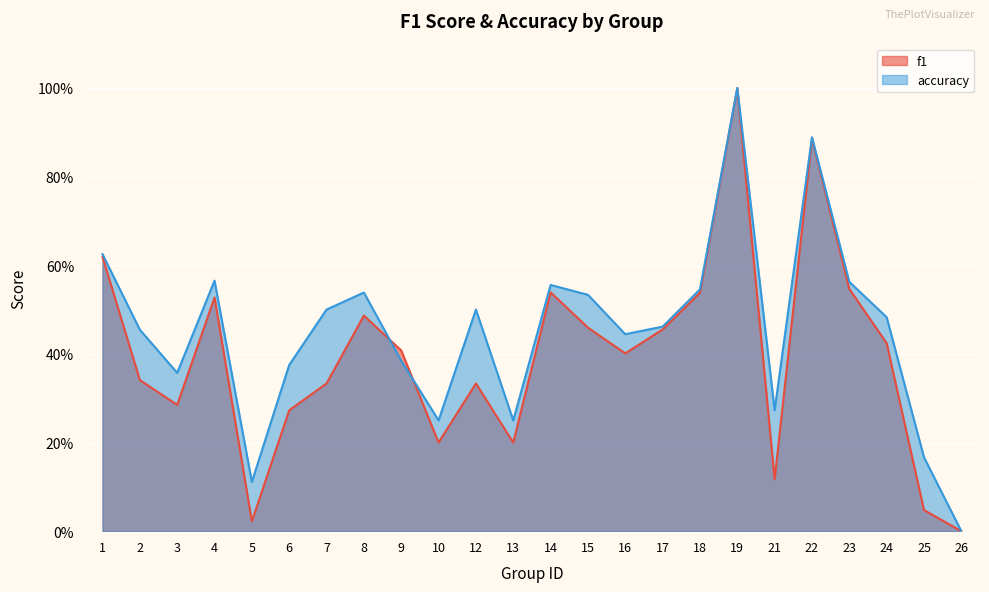

Read the f1 value at 16.

0.4